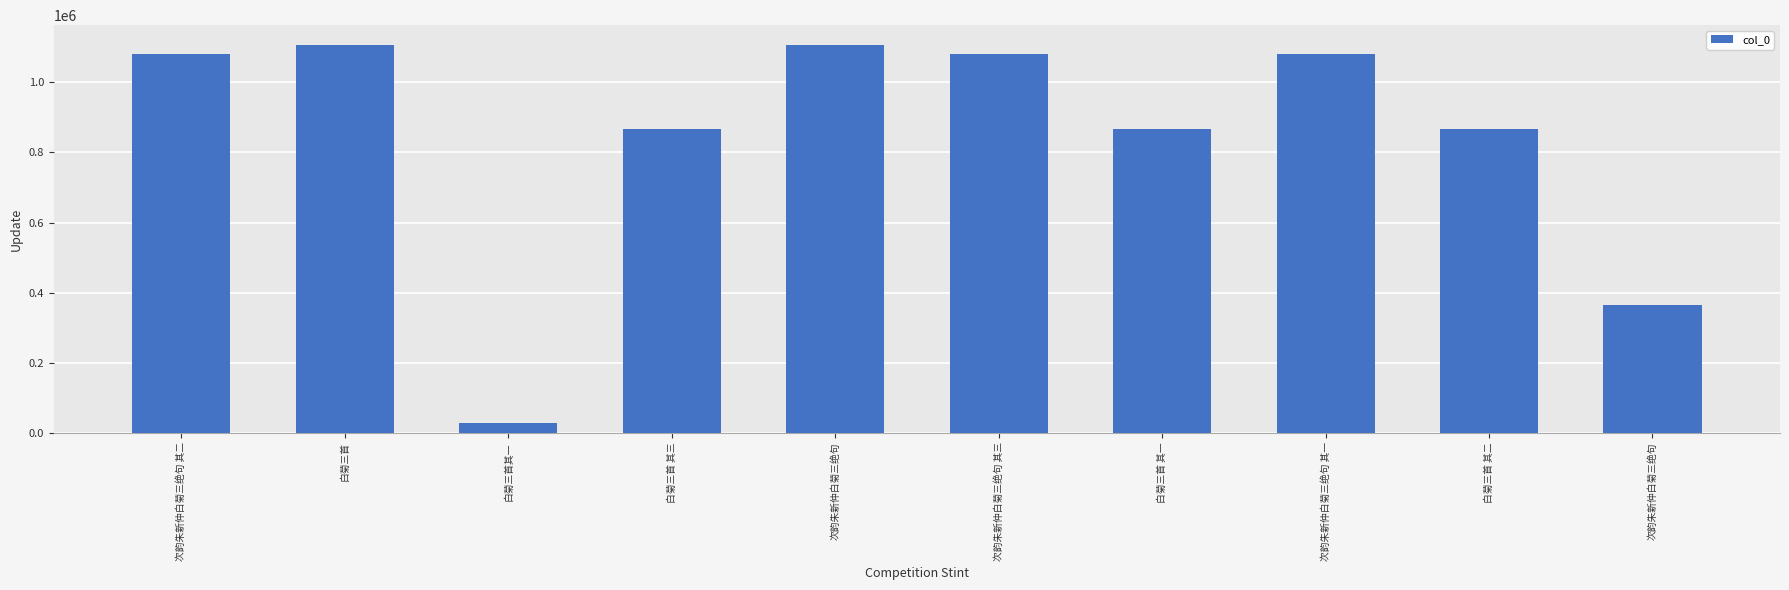

What is the smallest value displayed?

28546